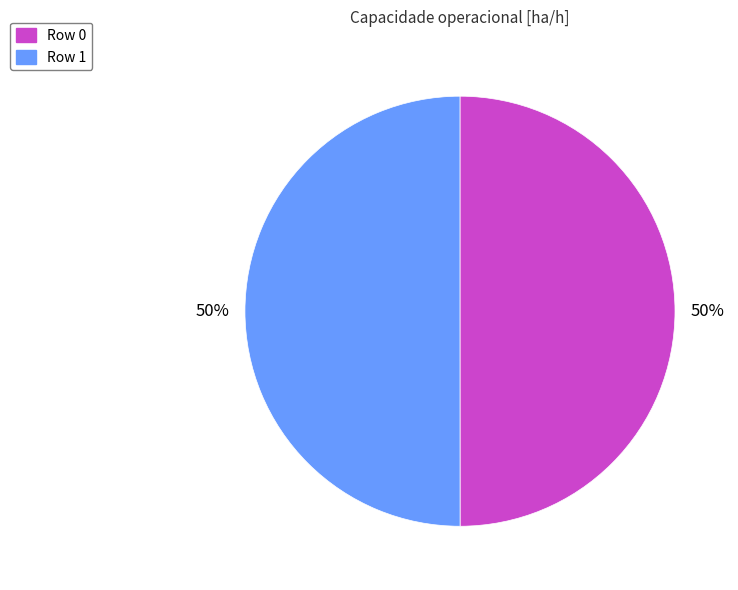

Is it true that Row 0 is 60% of the pie?

False